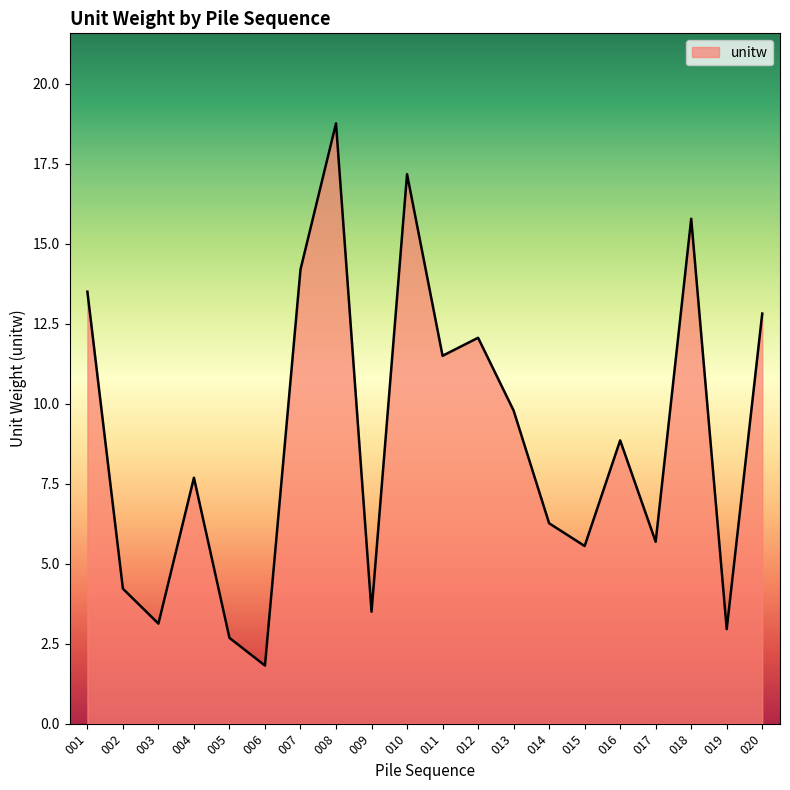

What is the sum of the values at 016 and 018?

24.6